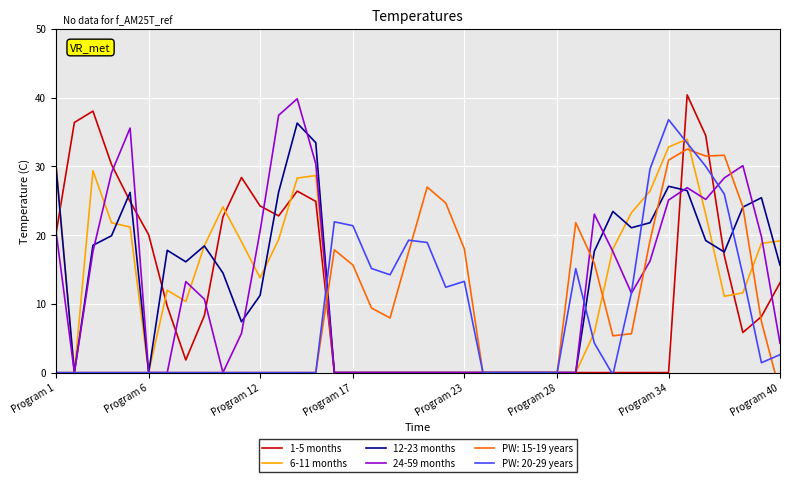

The 12-23 months series shows 27.1 at Program 34. True or false?

True